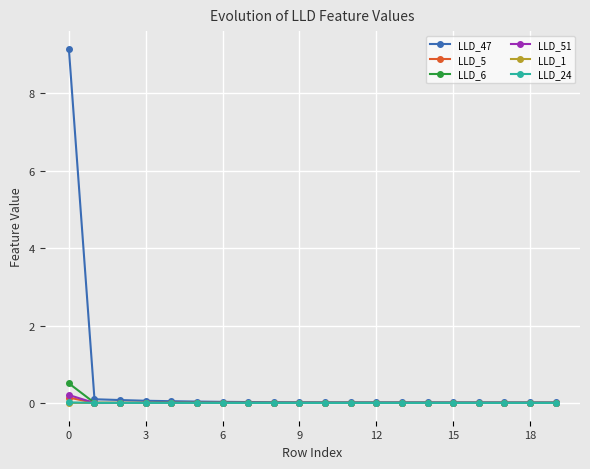

What is the sum of all LLD_51 values?

0.2